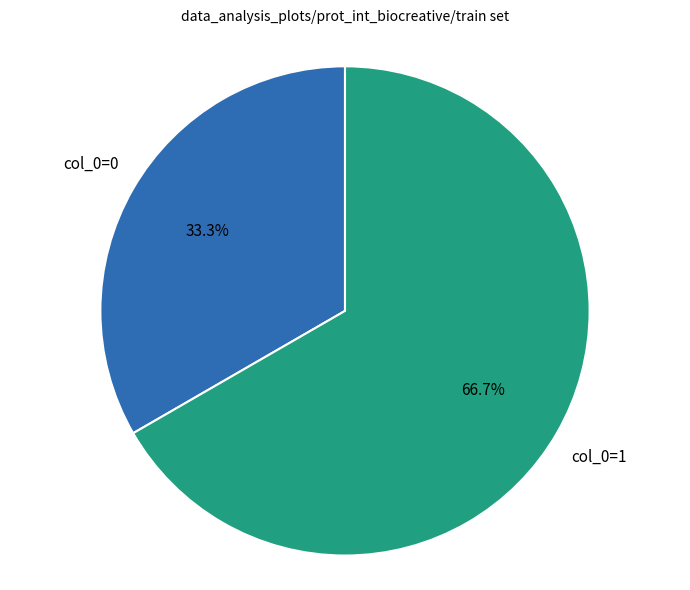

Is there a majority slice in this chart?

Yes